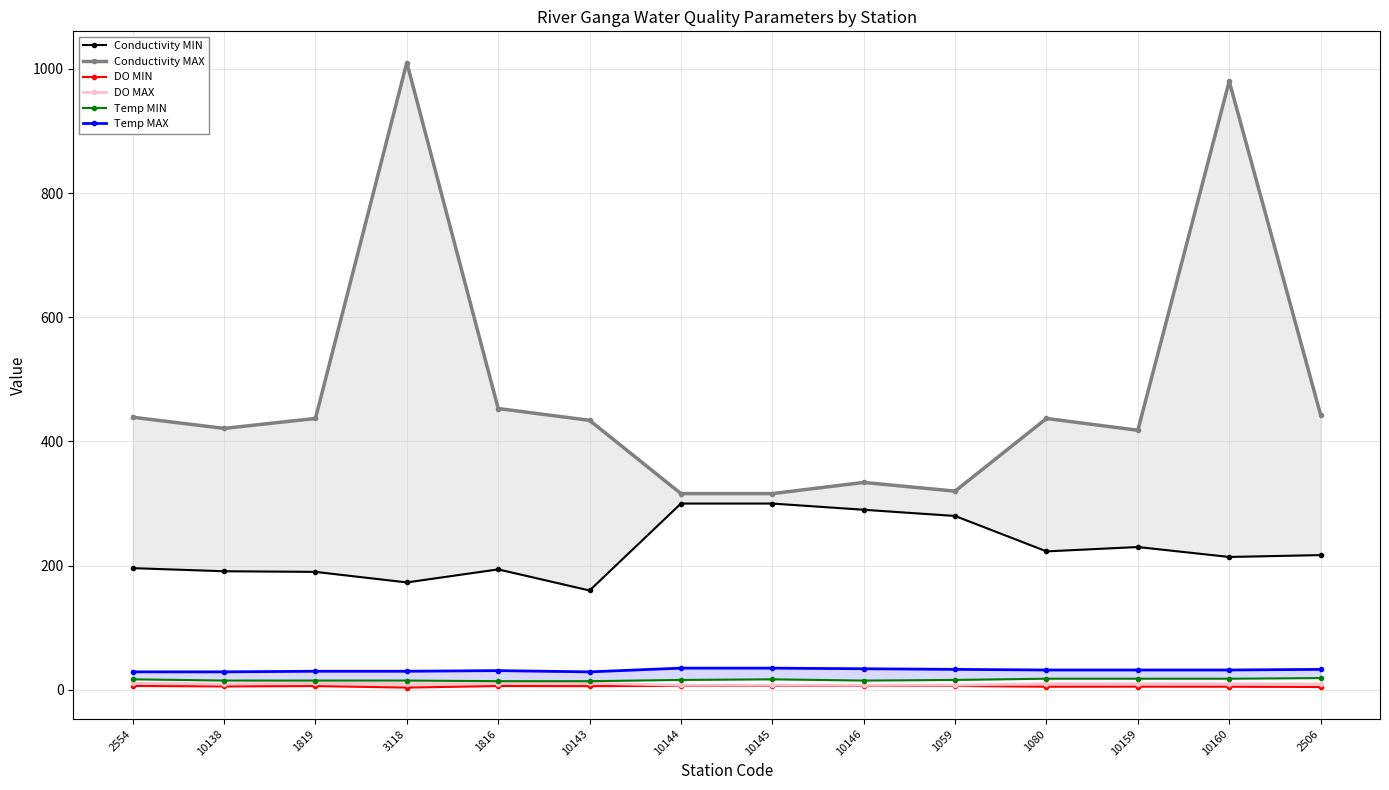

At which category is the sum across all series the highest?

10160